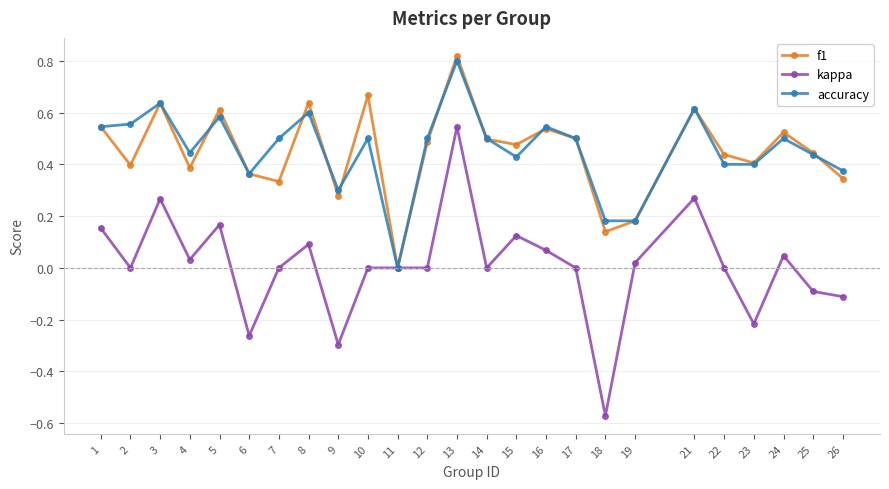

What is the total value across all series at 8?

1.3